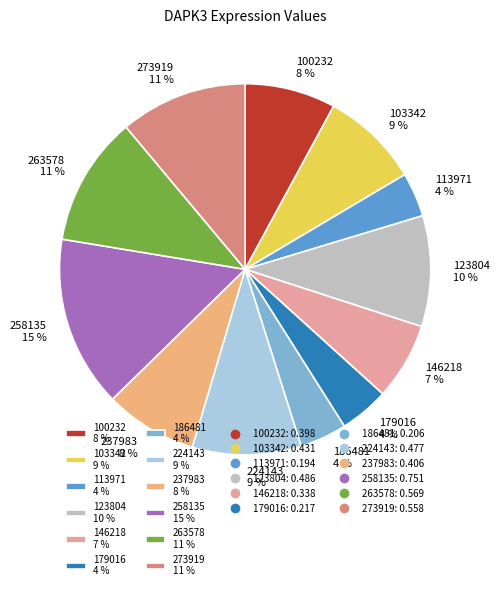

Is 273919 the majority of the pie?

No